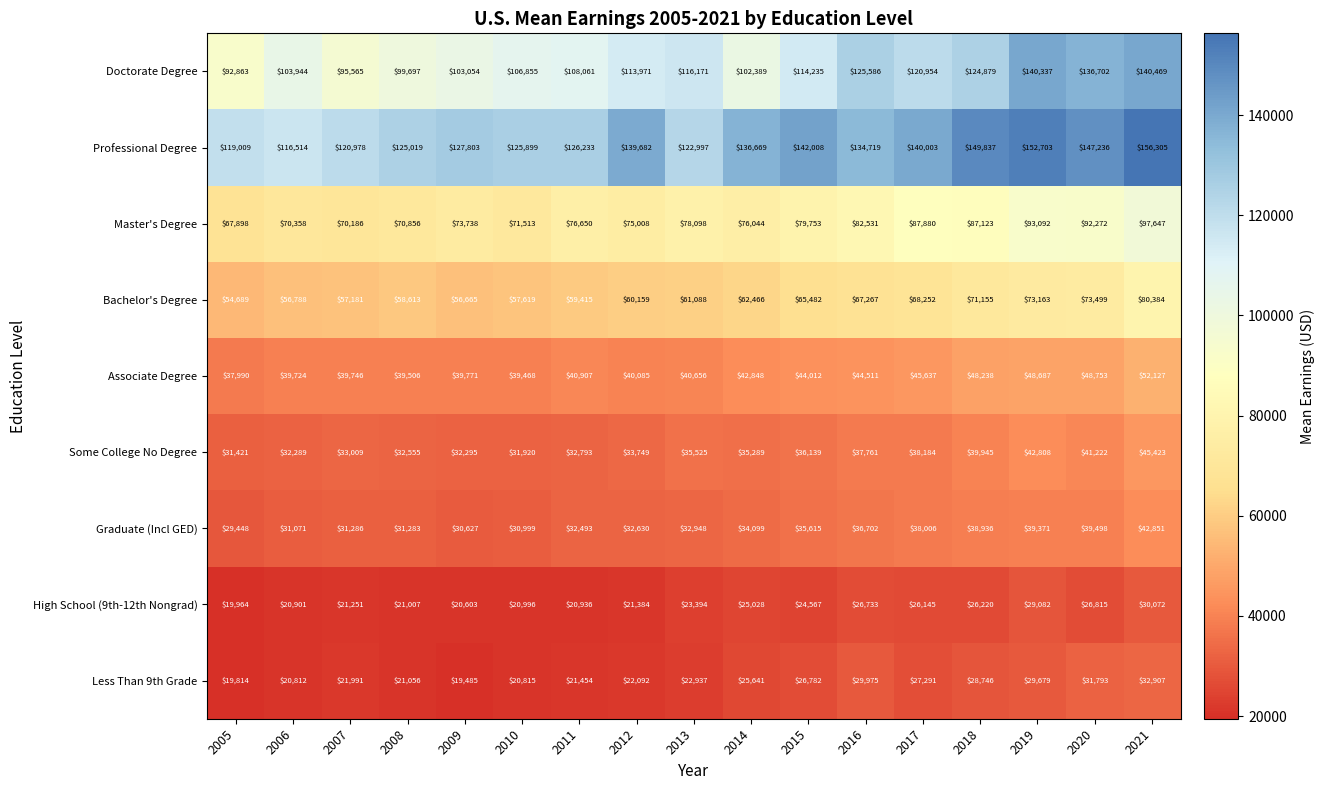

The value of Less Than 9th Grade at 2017 is 27291. True or false?

True